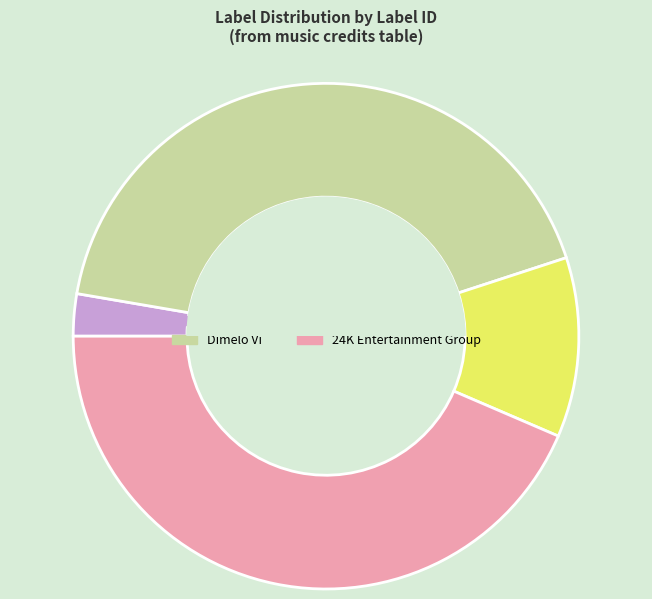

True or false: VP Records accounts for 3% of the total.

True